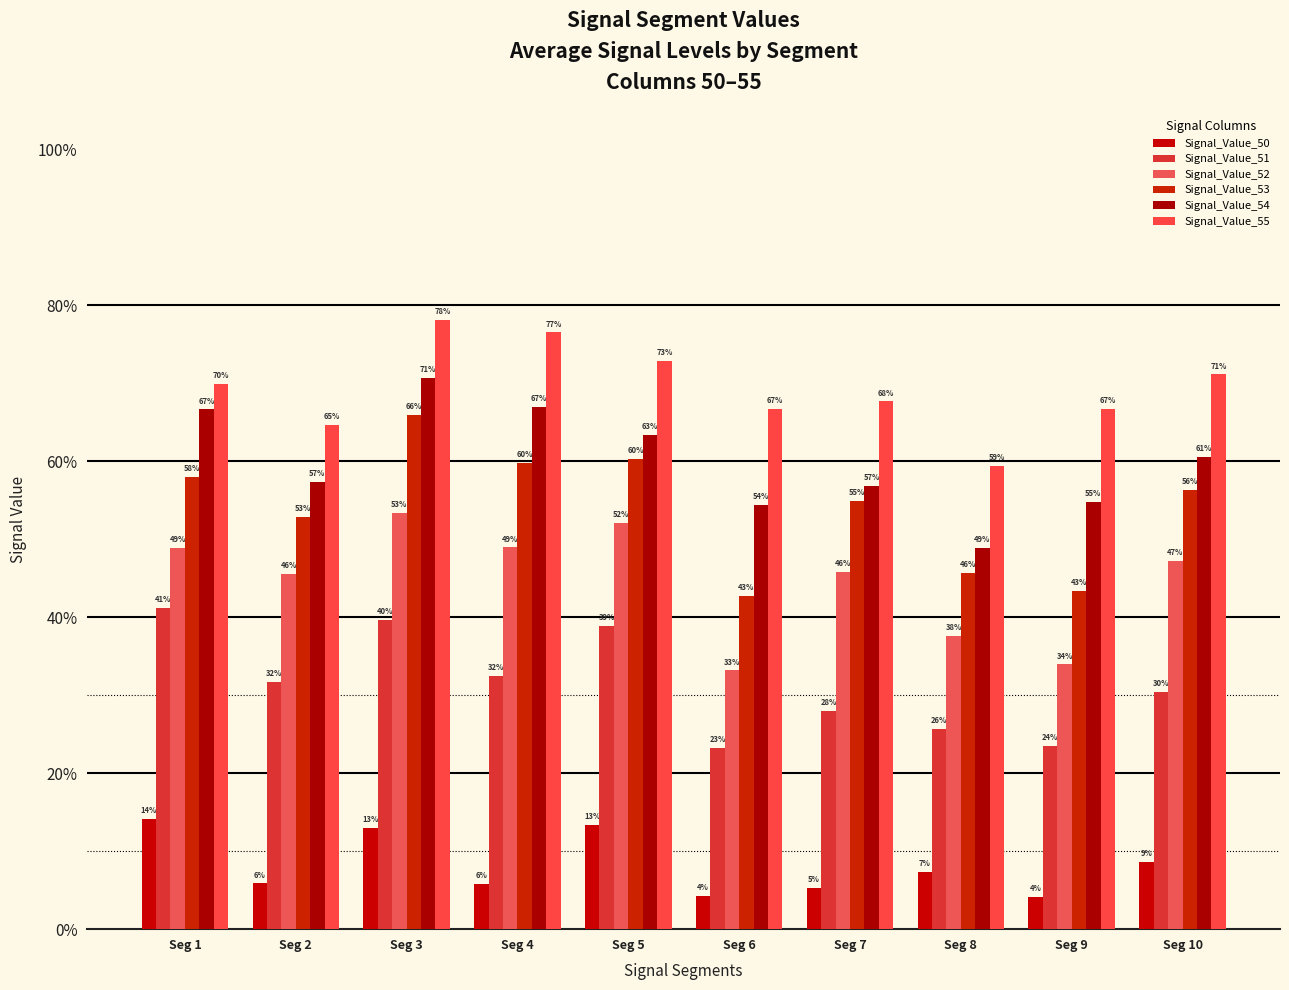

Between Seg 2 and Seg 7, which series saw the biggest shift?

Signal_Value_51